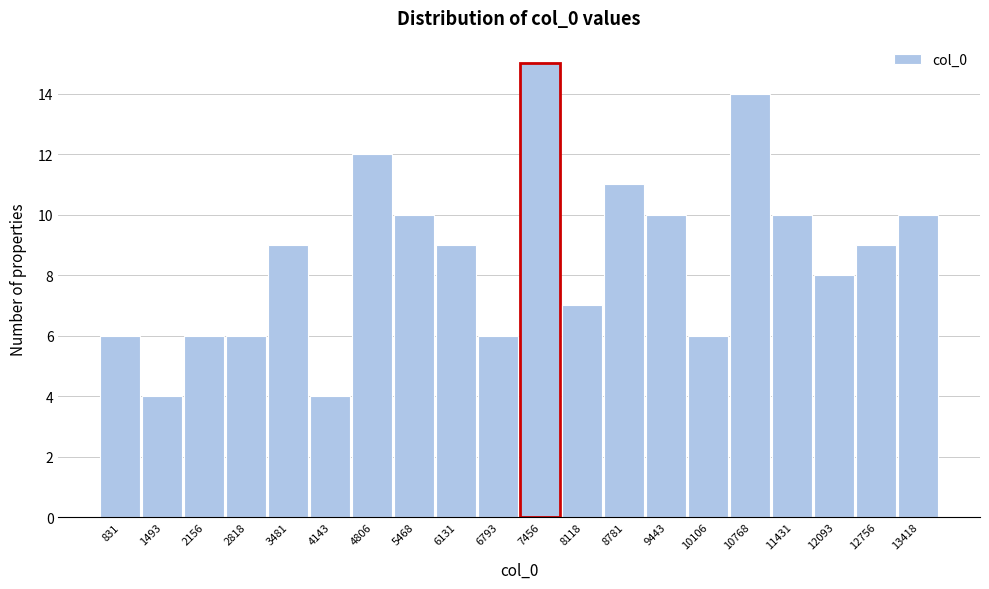

Which range on the x-axis has the tallest bar?

7100 to 7800